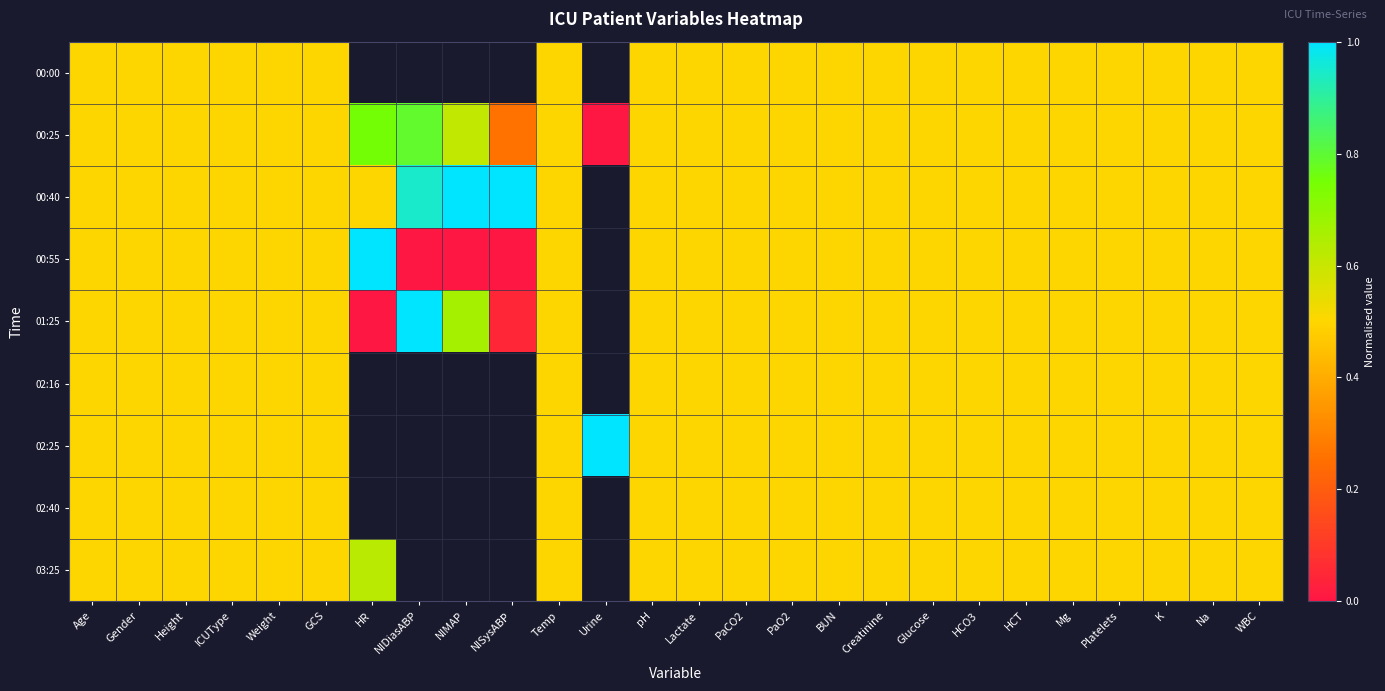

Rank the series at NISysABP from lowest to highest value.

00:55, 00:00, 01:25, 00:25, 00:40, 02:16, 02:25, 02:40, 03:25